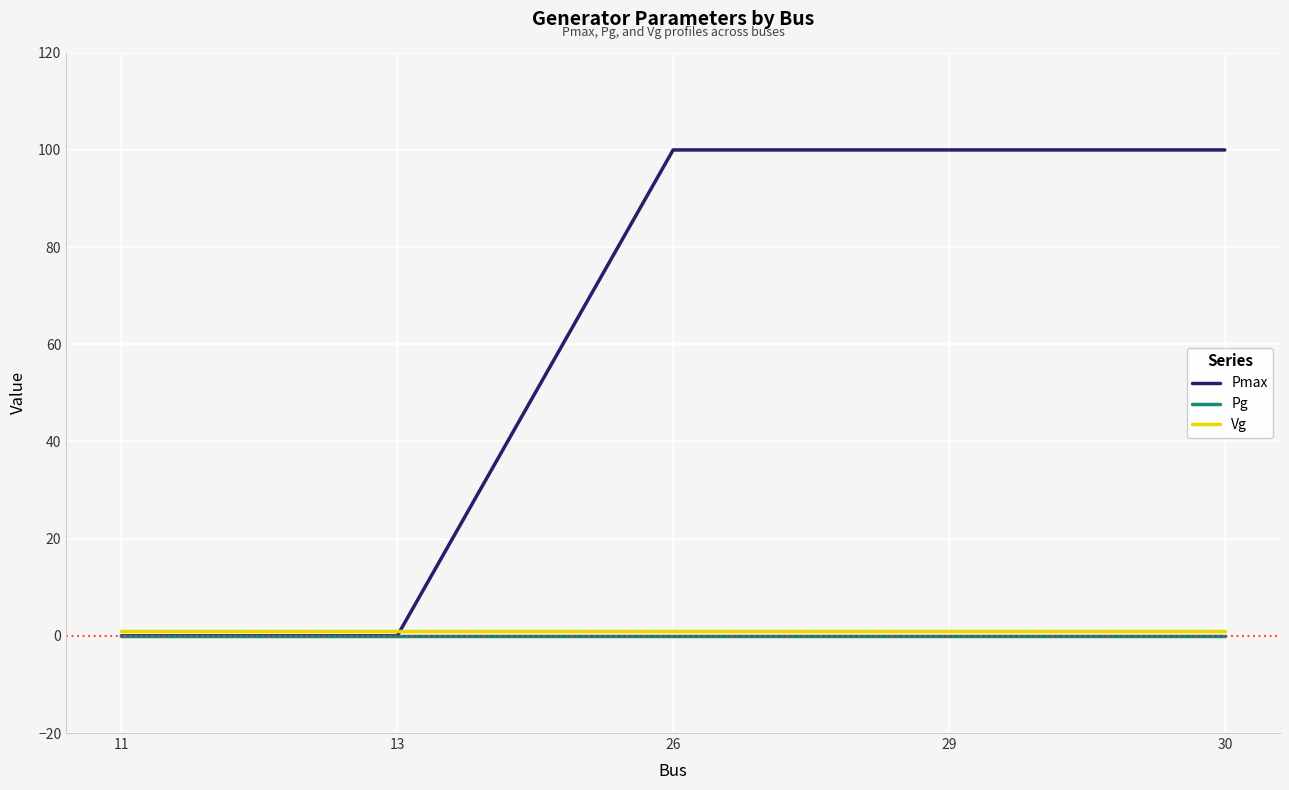

What is the maximum value for Pmax?

100